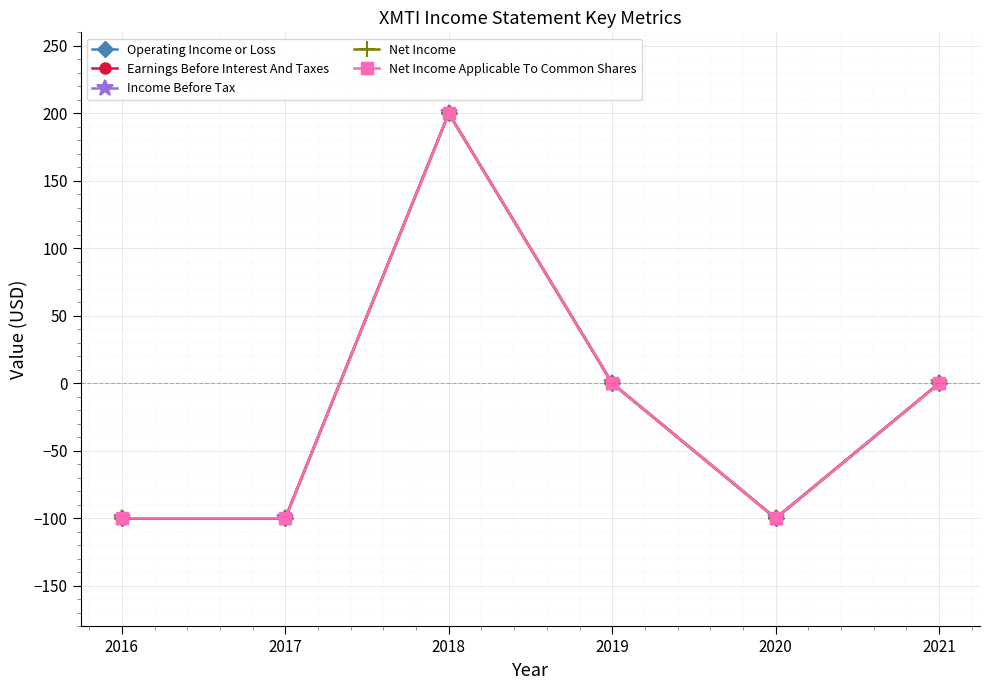

The Earnings Before Interest And Taxes series shows -149 at 2017. True or false?

False